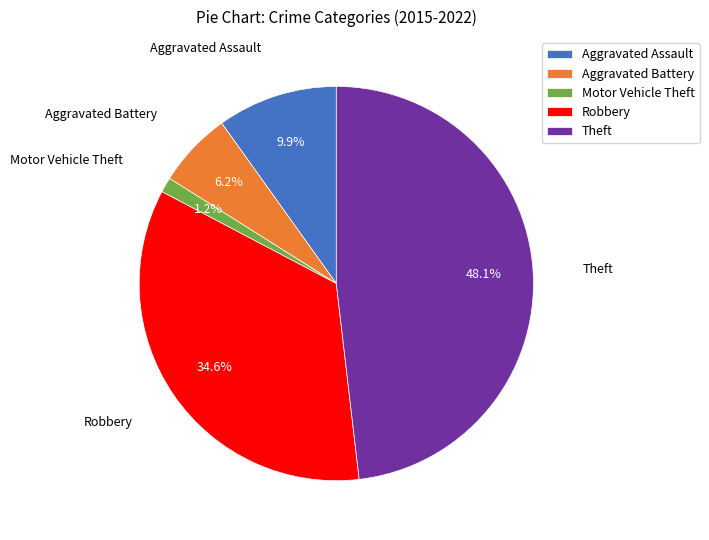

Does Theft account for over 50% of the chart?

No